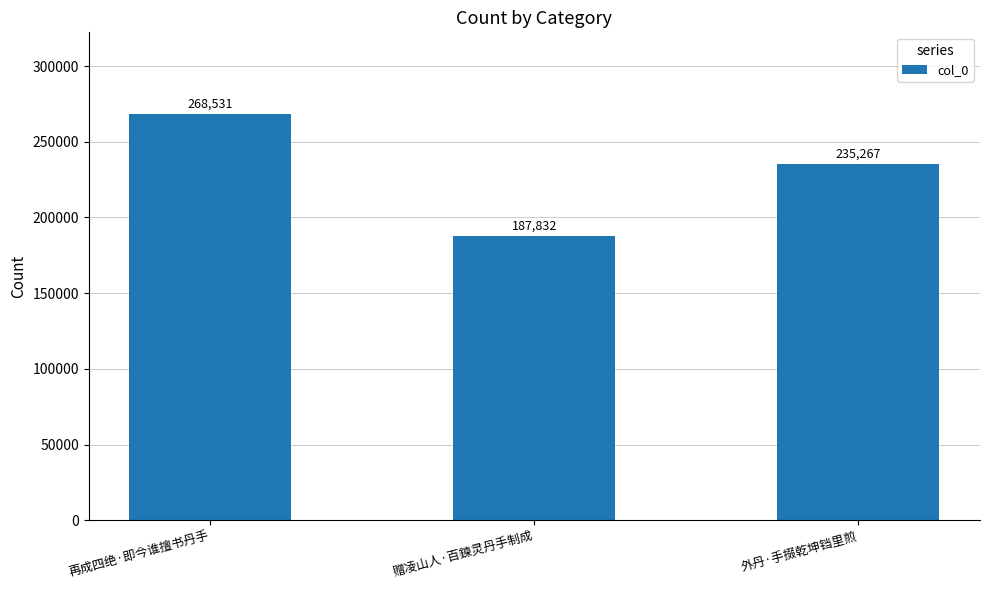

Are the bars grouped side by side (vs. stacked)?

No